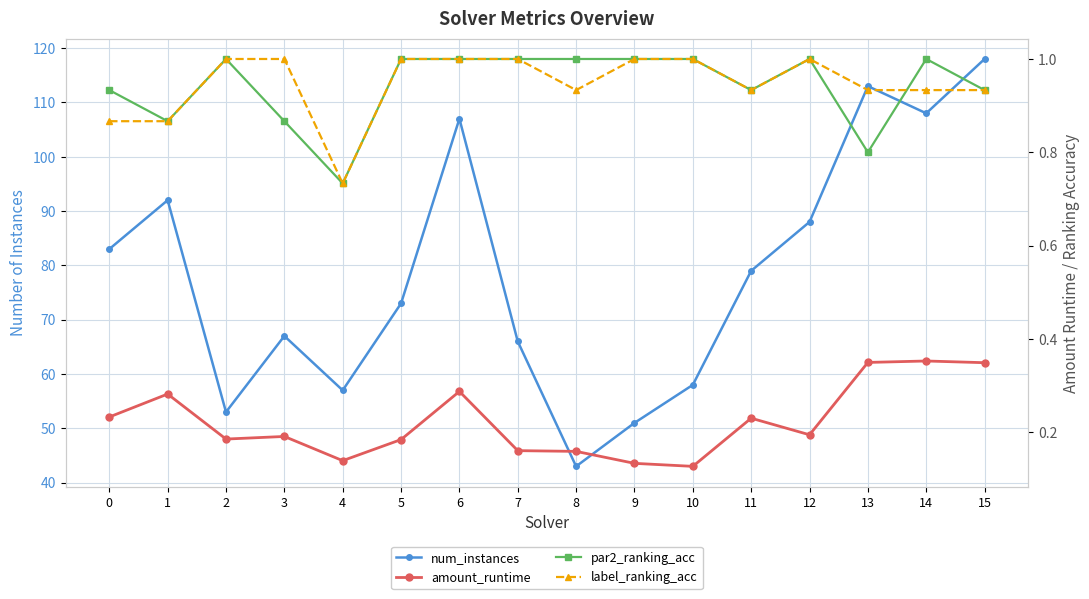

Reading left to right, what are all the values shown in this chart?

num_instances: 83.0	92.0	53.0	67.0	57.0	73.0	107.0	66.0	43.0	51.0	58.0	79.0	88.0	113.0	108.0	118.0
amount_runtime: 0.2	0.3	0.2	0.2	0.1	0.2	0.3	0.2	0.2	0.1	0.1	0.2	0.2	0.3	0.4	0.3
par2_ranking_acc: 0.9	0.9	1.0	0.9	0.7	1.0	1.0	1.0	1.0	1.0	1.0	0.9	1.0	0.8	1.0	0.9
label_ranking_acc: 0.9	0.9	1.0	1.0	0.7	1.0	1.0	1.0	0.9	1.0	1.0	0.9	1.0	0.9	0.9	0.9